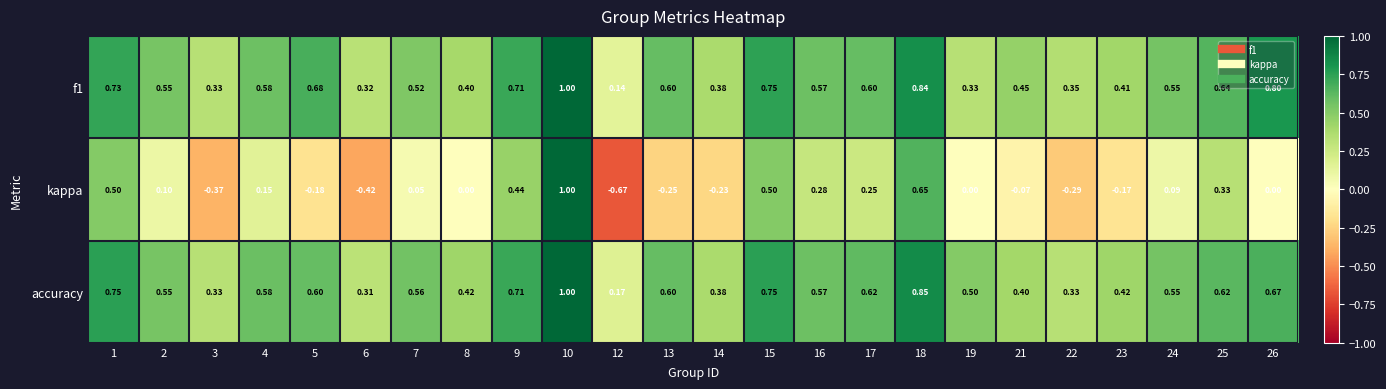

Which series has the widest spread of values?

kappa